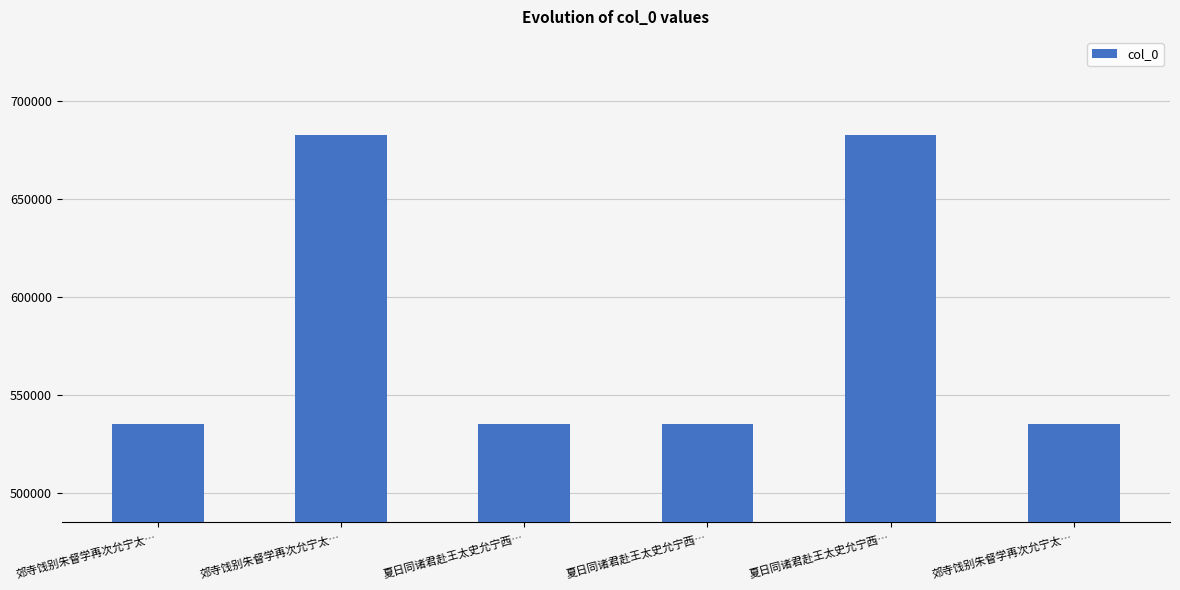

How many bars are there in total?

6